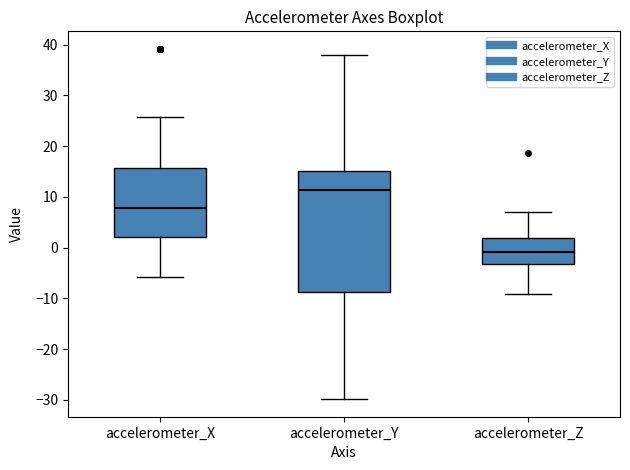

Reading left to right, read every box against the y-axis: the position of its median line, the range the box covers, and the ends of its whiskers. The values are not printed on the chart, so give them approximately, as read against the axis.

accelerometer_X: median 8, box 2 to 16, whiskers -6 to 26
accelerometer_Y: median 11, box -9 to 15, whiskers -30 to 38
accelerometer_Z: median -1, box -3 to 2, whiskers -9 to 7